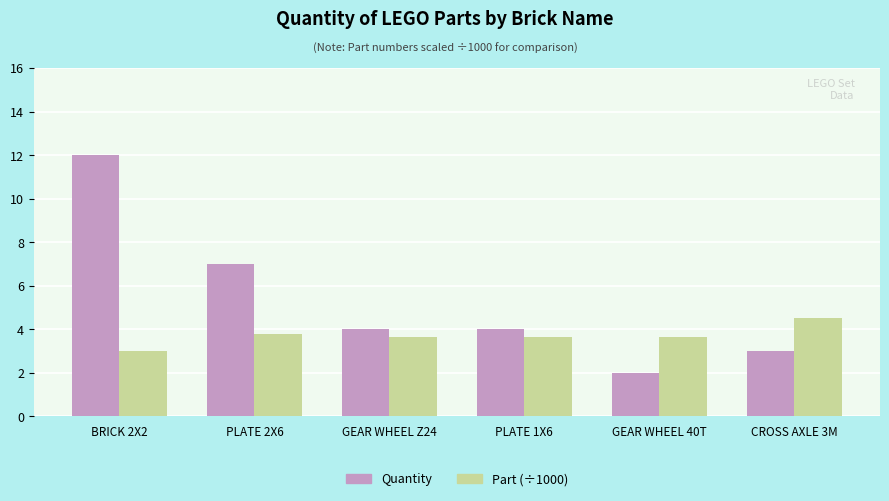

What is the difference between the Part (÷1000) values at GEAR WHEEL Z24 and BRICK 2X2?

0.6